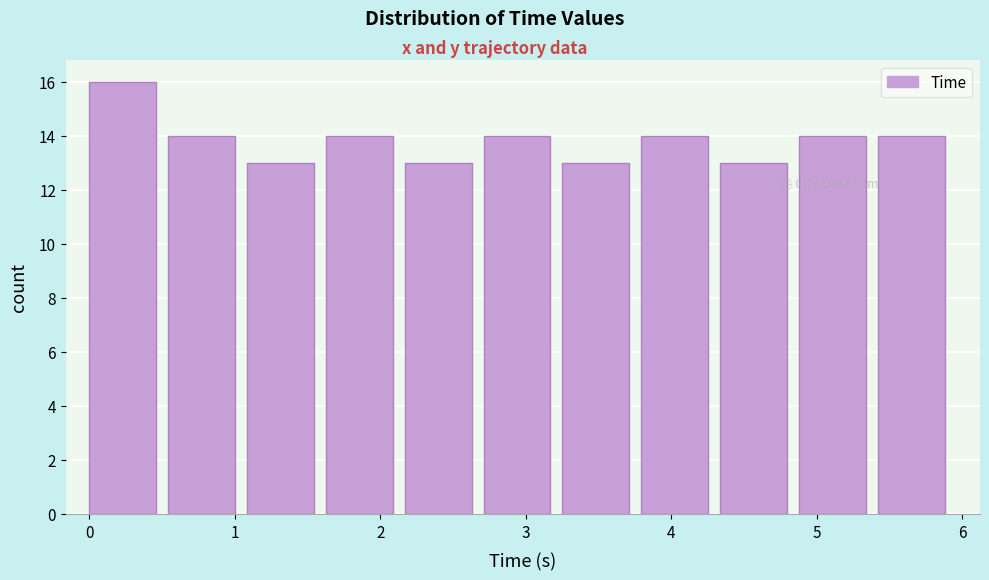

Reading left to right, list every bar in this chart as the range it spans on the x-axis followed by its height. Neither the bar edges nor the heights are printed on the chart, so give them approximately, as read against the axes.

0.0 to 0.5: 16
0.5 to 1.1: 14
1.1 to 1.6: 13
1.6 to 2.2: 14
2.2 to 2.7: 13
2.7 to 3.3: 14
3.3 to 3.8: 13
3.8 to 4.3: 14
4.3 to 4.9: 13
4.9 to 5.4: 14
5.4 to 6.0: 14